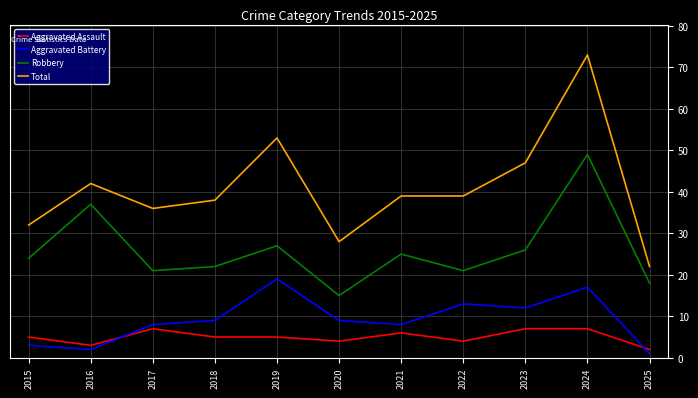

The Aggravated Assault series shows 7 at 2023. True or false?

True